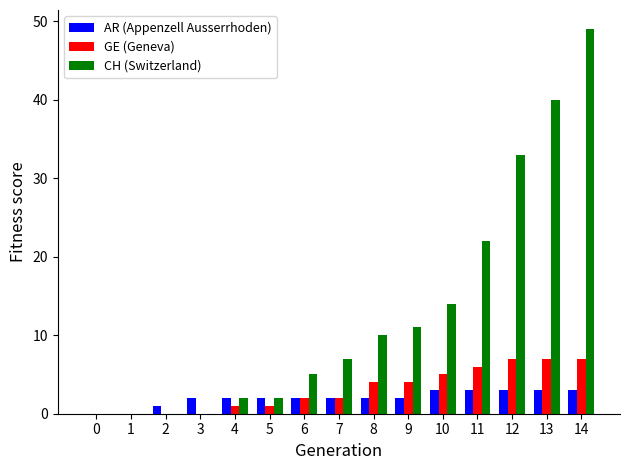

Between 1 and 9, which series saw the biggest shift?

CH (Switzerland)